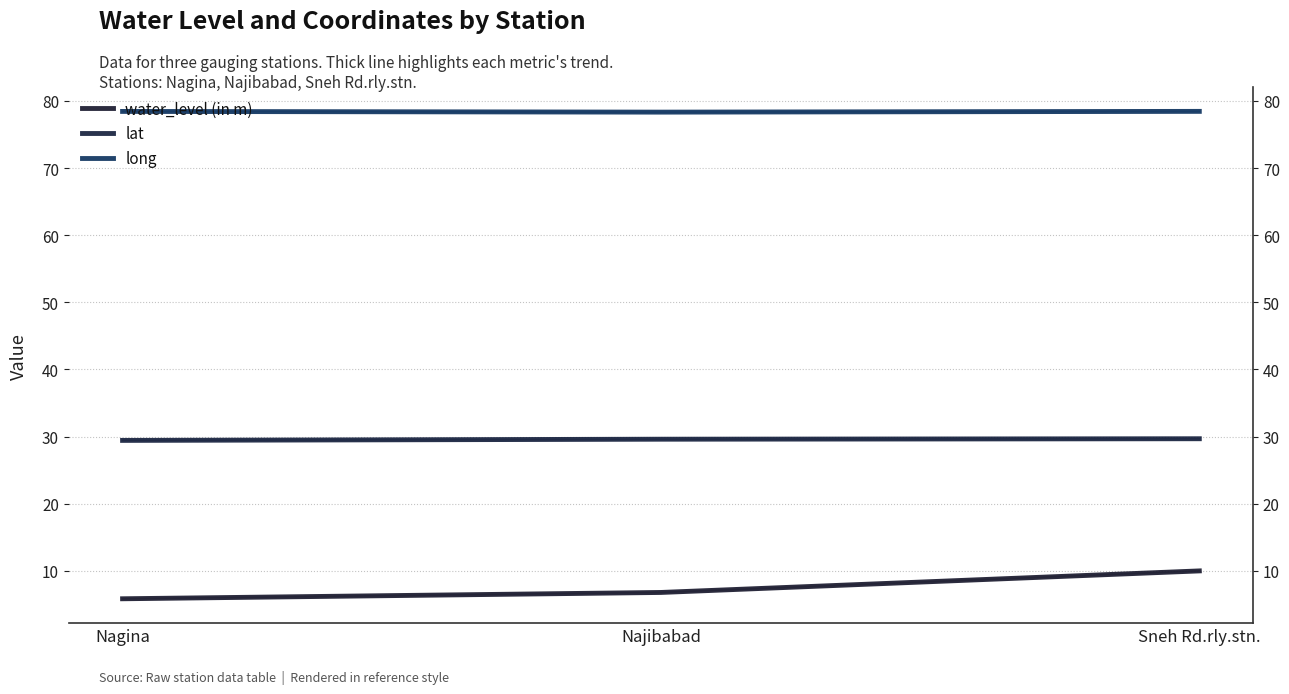

Does the chart have visible grid lines?

Yes